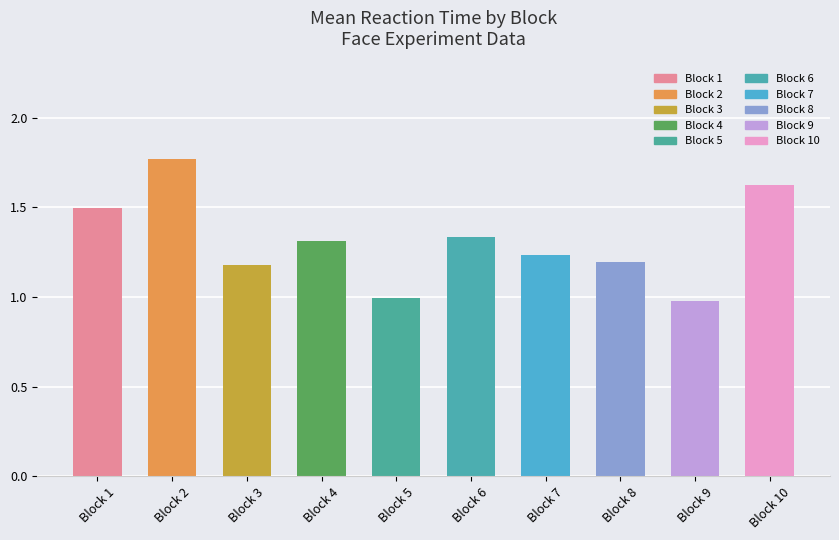

What is the change in value from Block 3 to Block 10?

+0.4